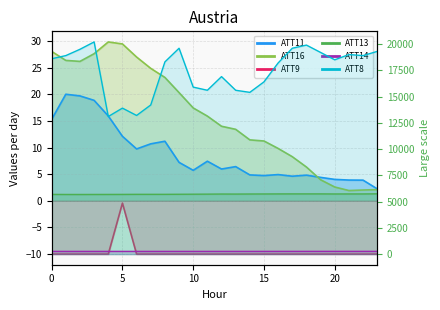

What is the value of the ATT14 point at the 17th from the left?

259.9